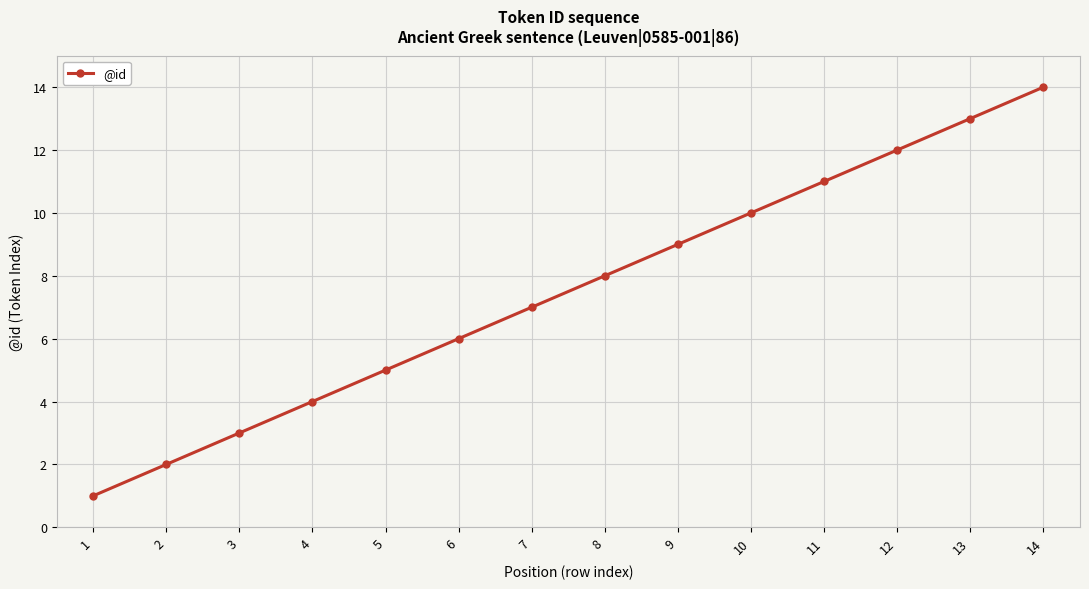

What is the change in value from 7 to 14?

+7